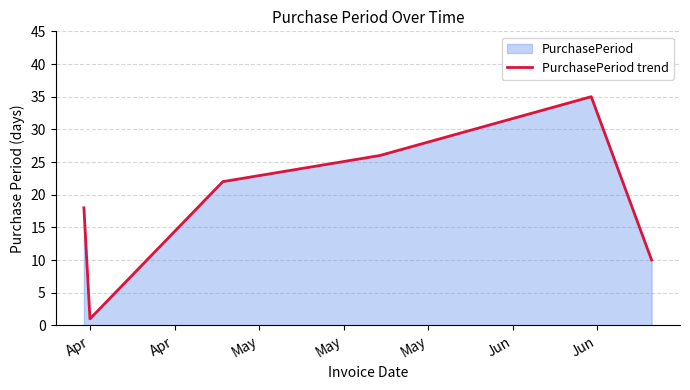

True or false: the data has more than 0 interior local peaks.

True